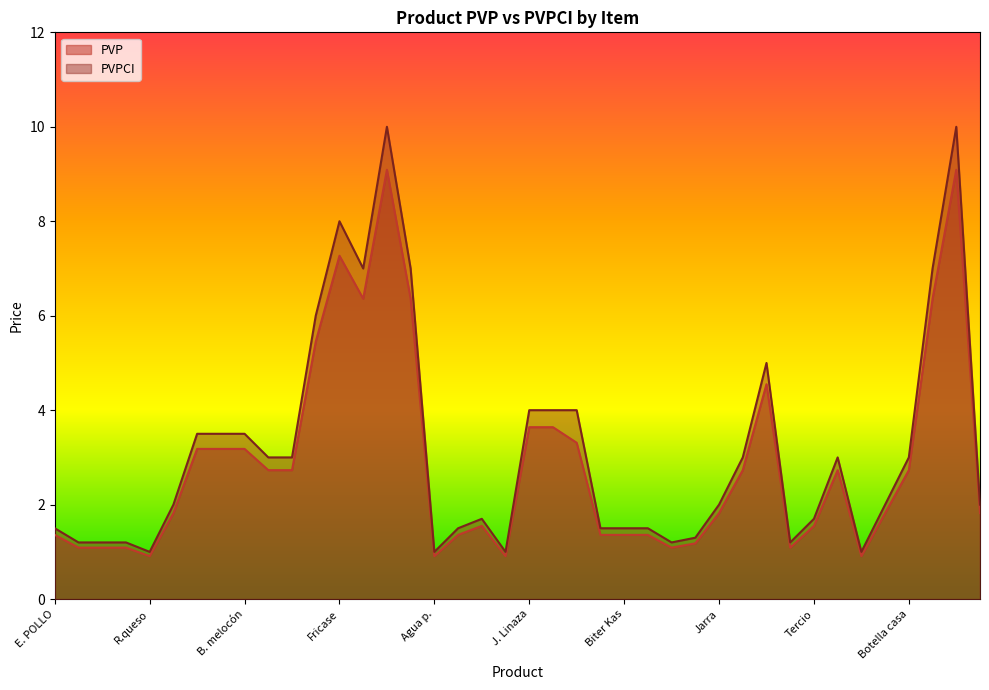

At which label does PVP reach its peak?

Cerdo al Horno